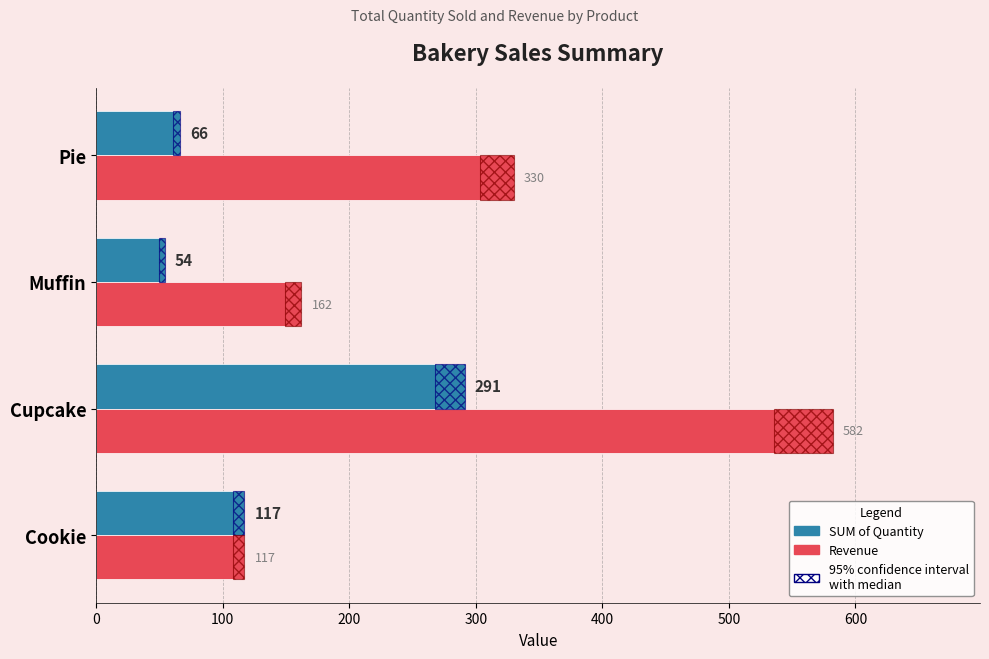

What is the greatest value displayed?

582